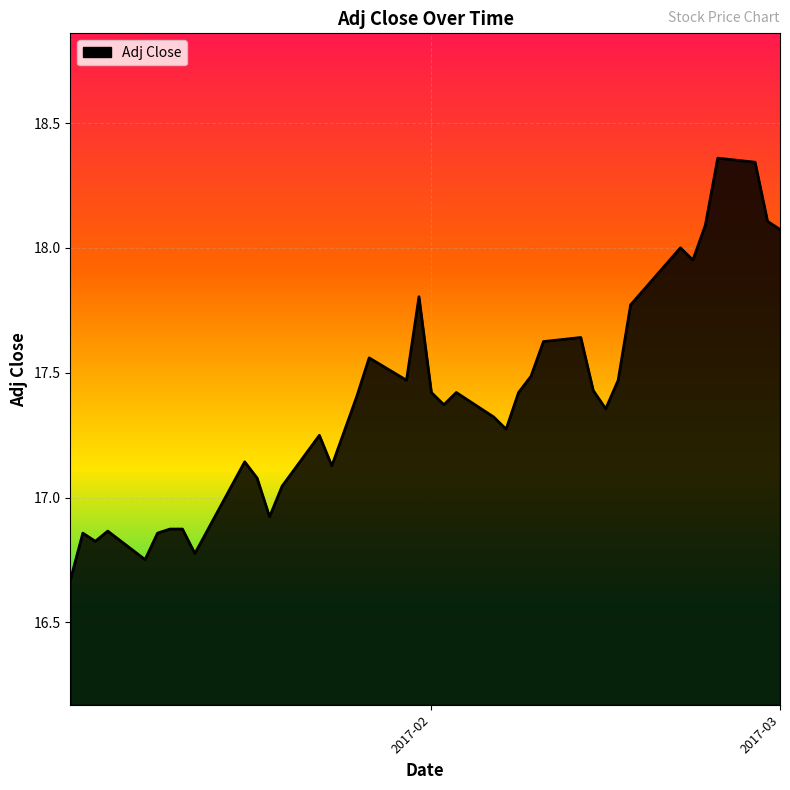

What is the average value?

17.4